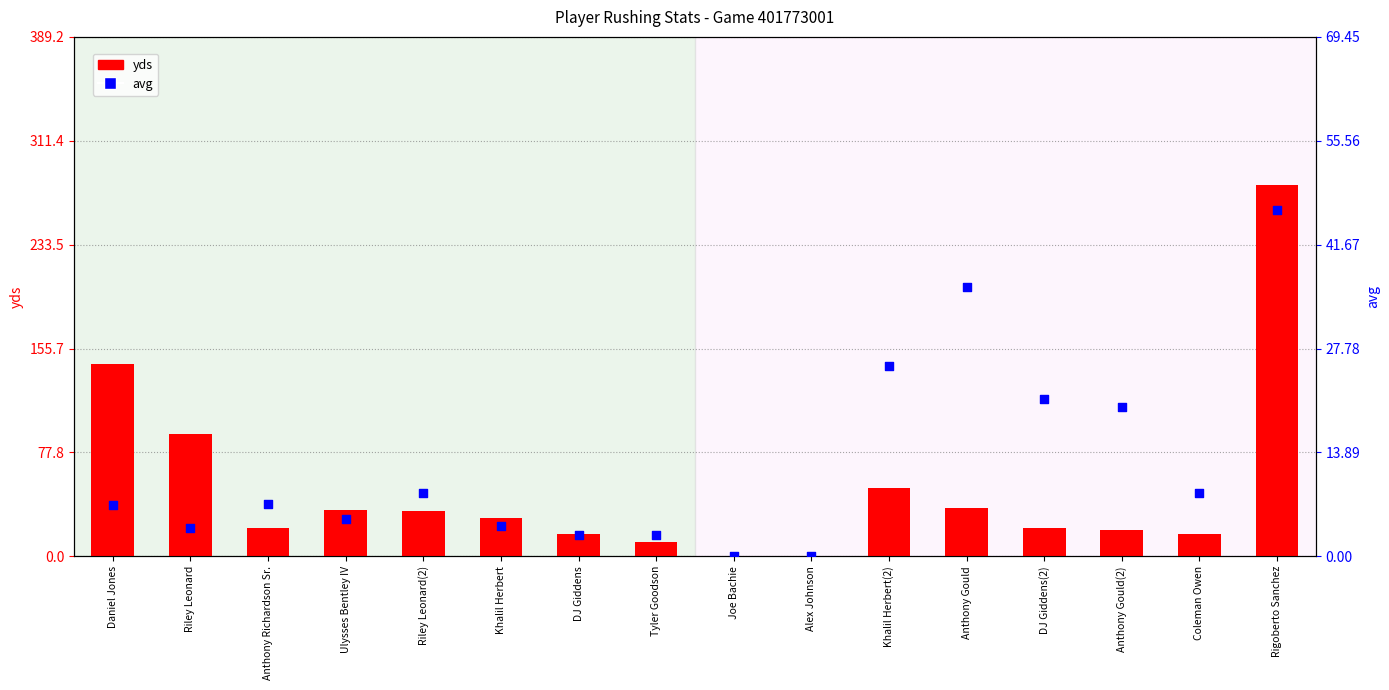

At which category is the sum across all series the highest?

Rigoberto Sanchez